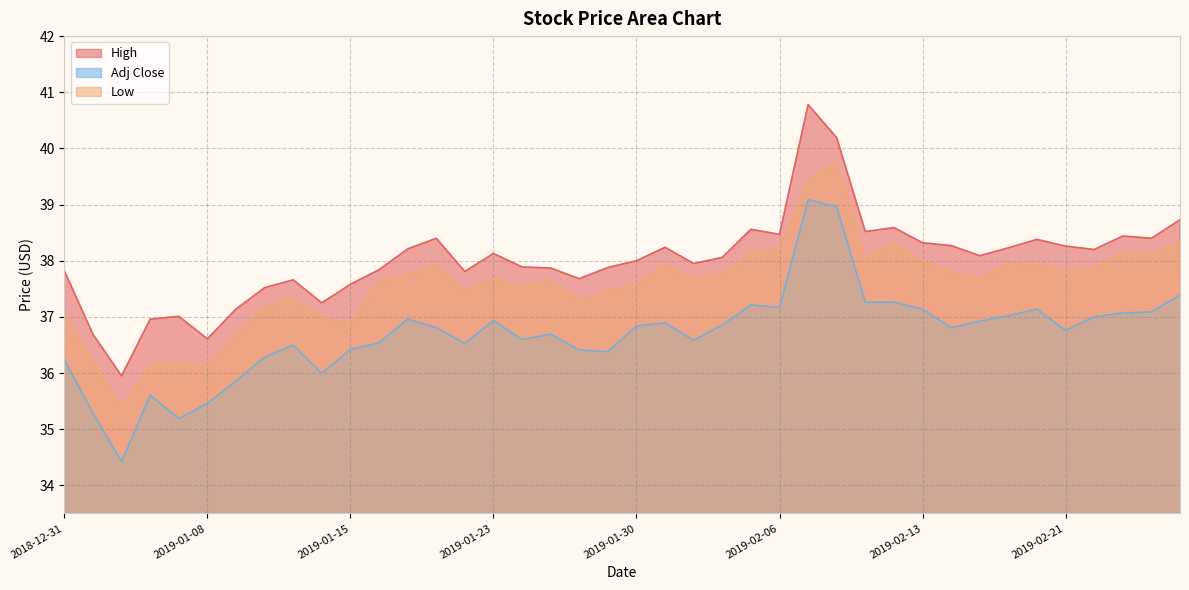

How many values in the Low series are below 37?

8